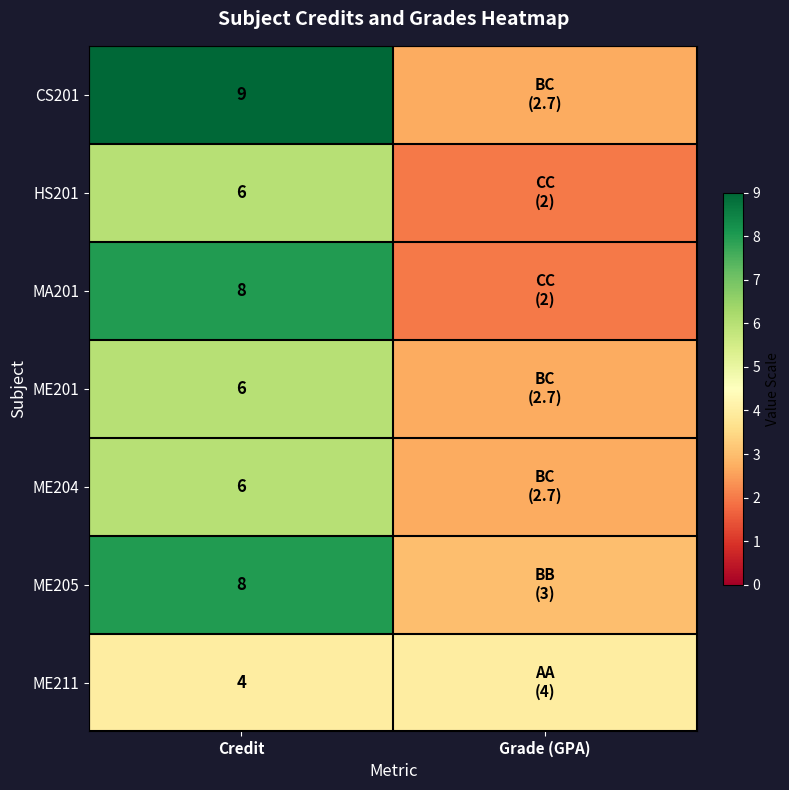

What is the difference between the highest and lowest values at Credit?

5.0